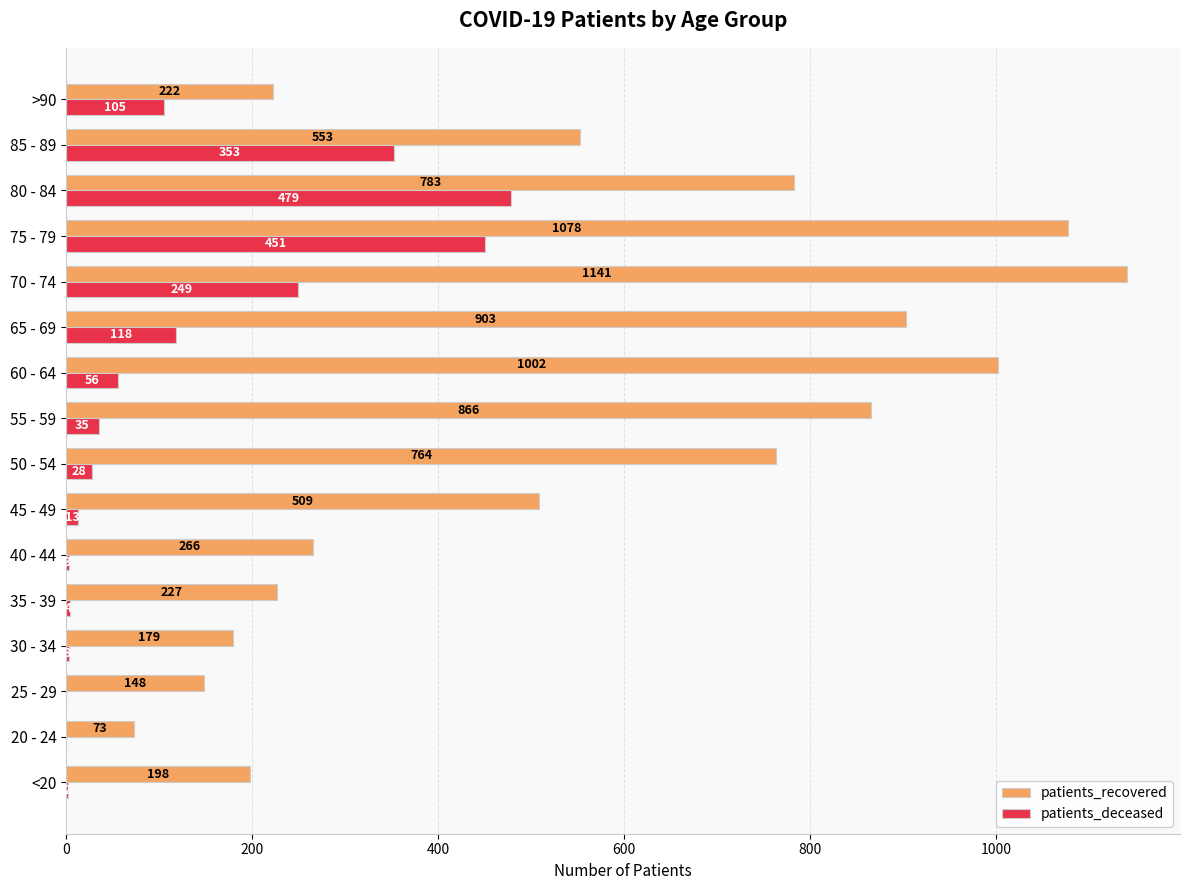

What is the approximate value of patients_recovered at 35 - 39, to the nearest 100?

200